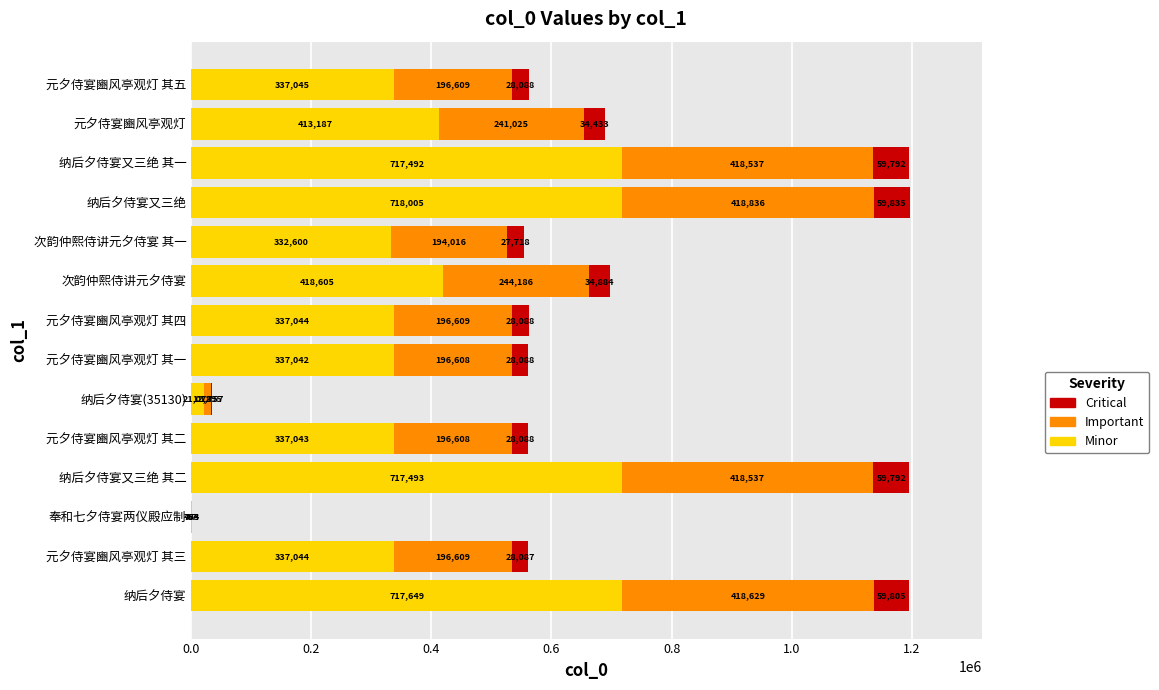

At which category is the sum across all series the highest?

纳后夕侍宴又三绝